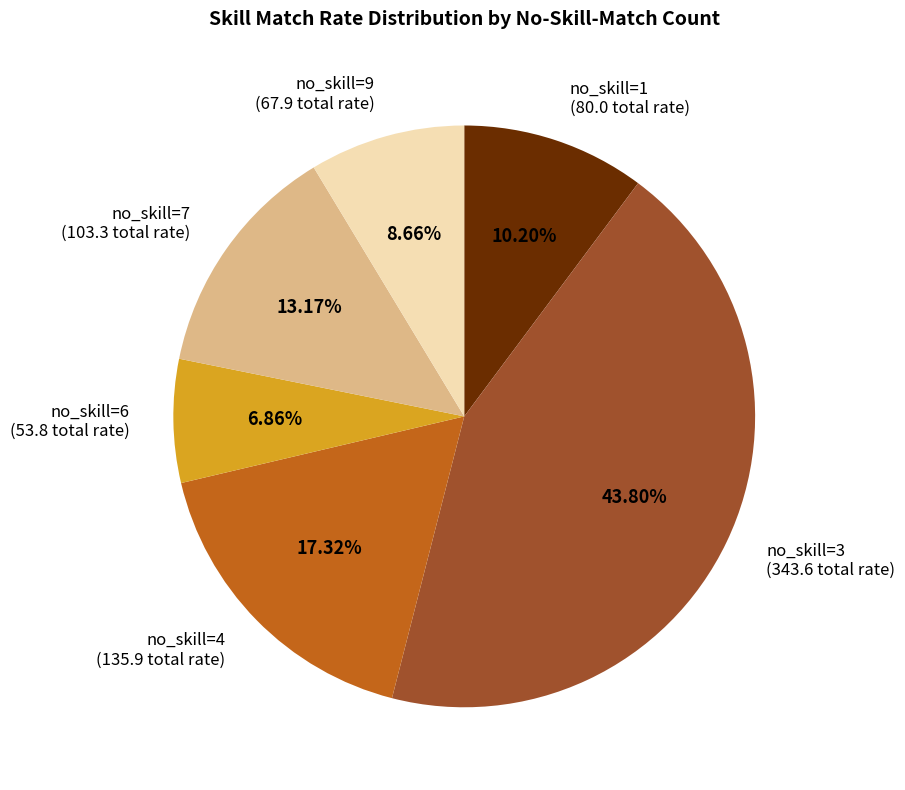

Is there any slice that represents more than half of the pie?

No